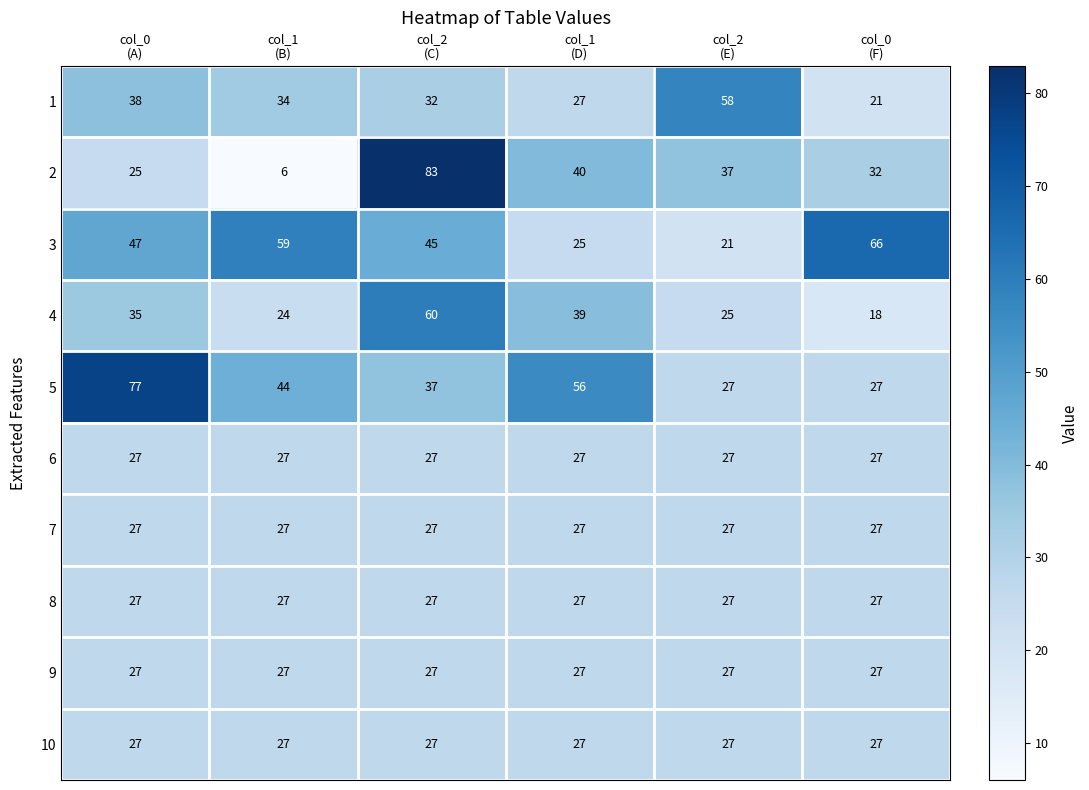

What is the difference between the maximum and minimum values in the 3 series?

45